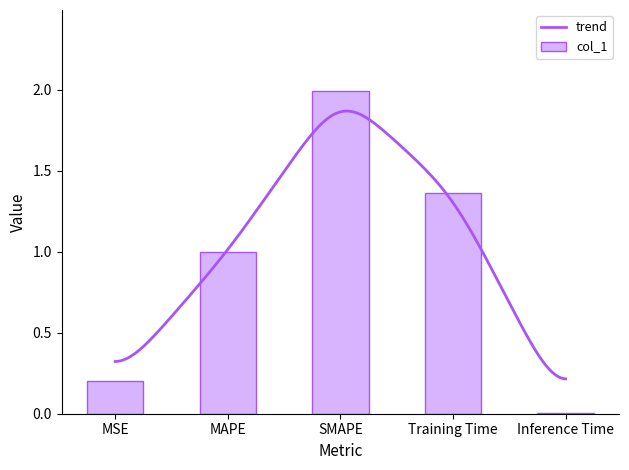

How many data points does each series have?

5